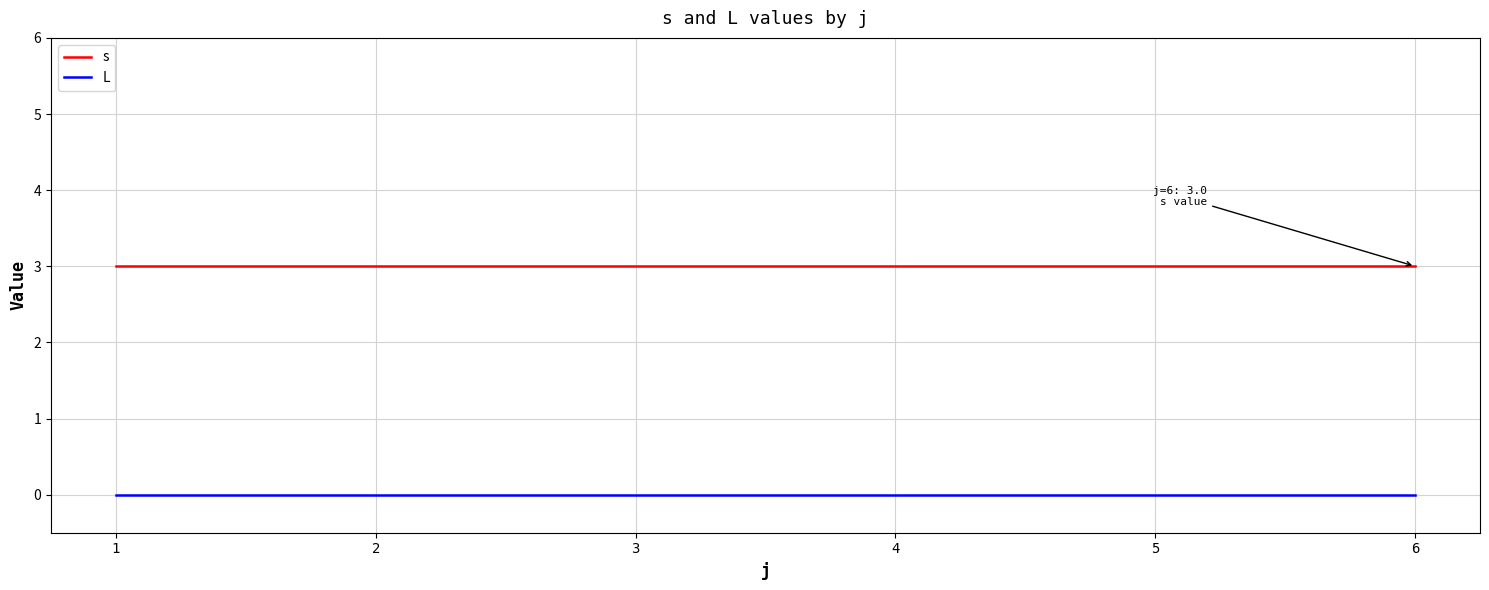

Is the value of L at 3 greater than the value of s at 4?

No